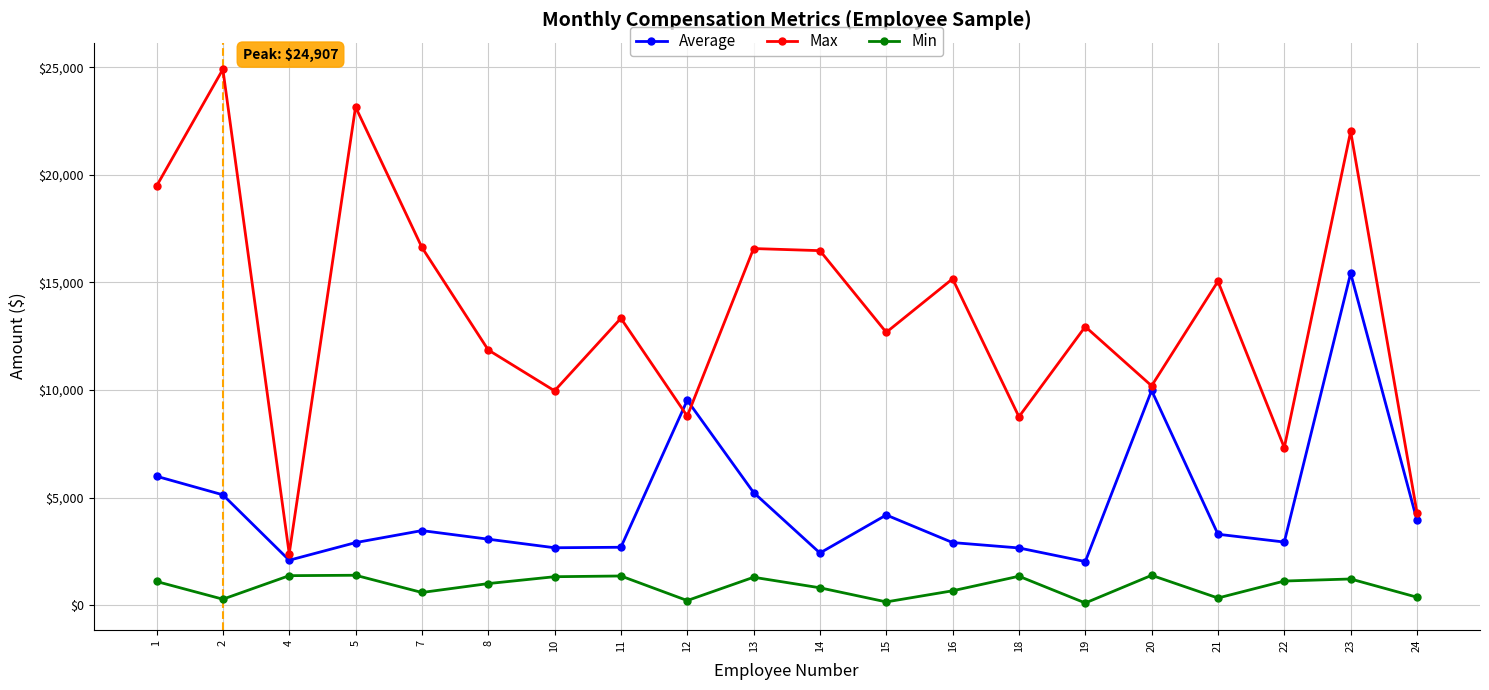

Which series has the largest total across all categories?

Max